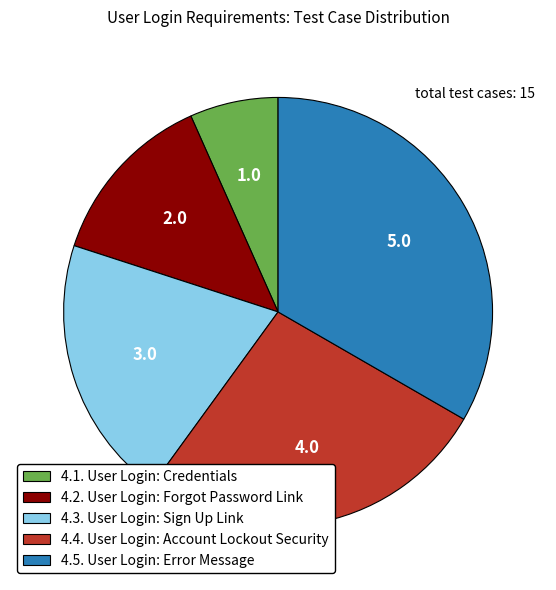

The 4.3. User Login: Sign Up Link slice represents 31% of the pie. True or false?

False